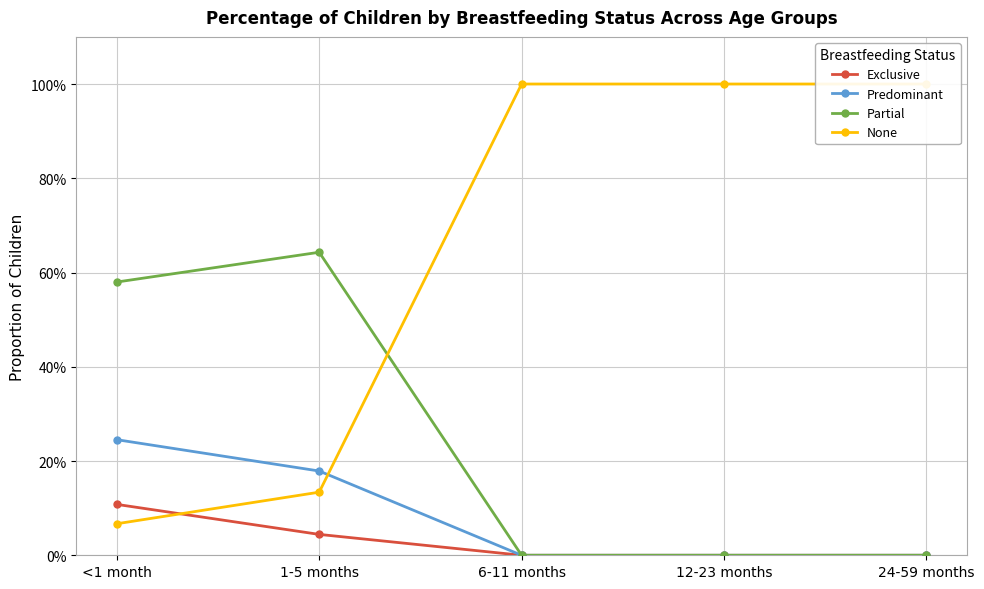

What is the difference between the highest and lowest values at <1 month?

0.5